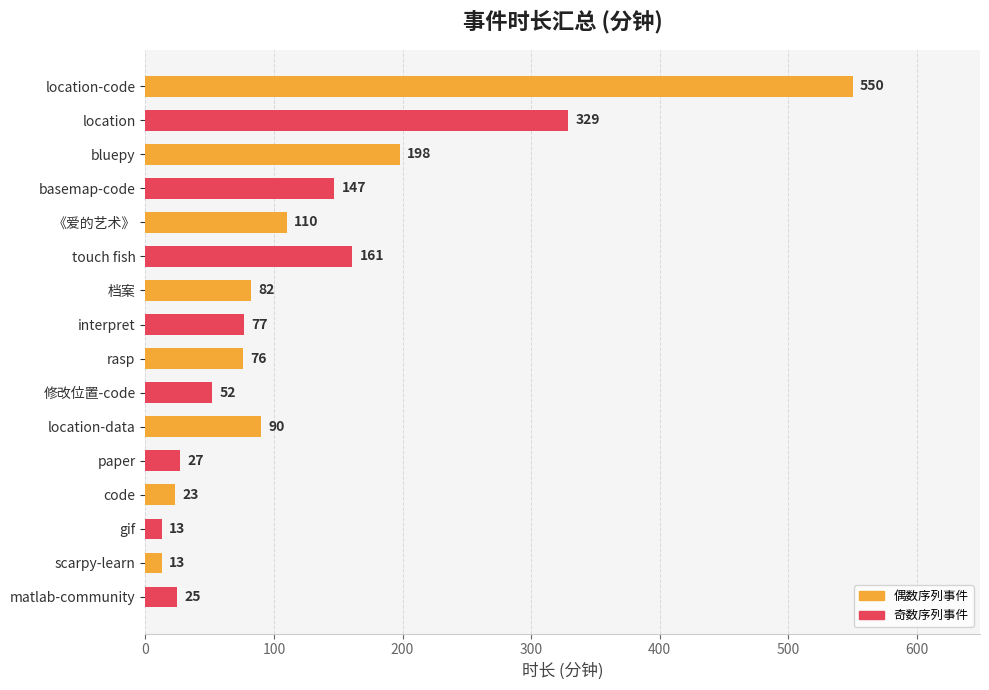

What is the ratio of the value at location-code to the value at location-data?

6.1